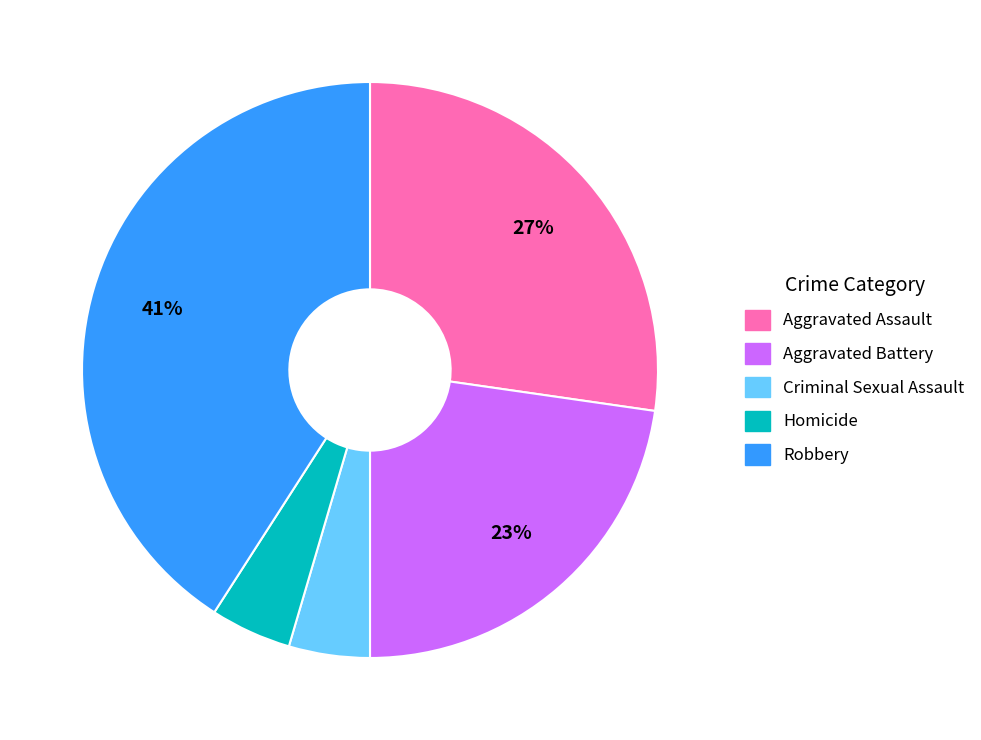

To the nearest percent, what percentage of the pie is Homicide?

5%